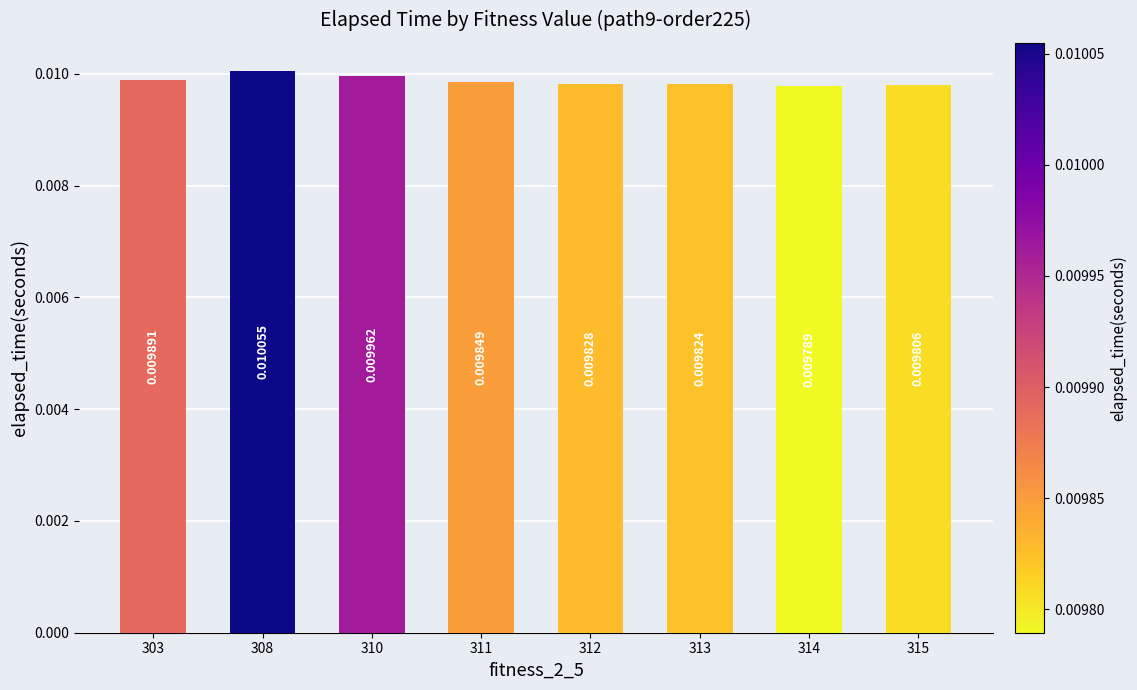

Rank the categories by value from highest to lowest.

308, 310, 303, 311, 312, 313, 315, 314